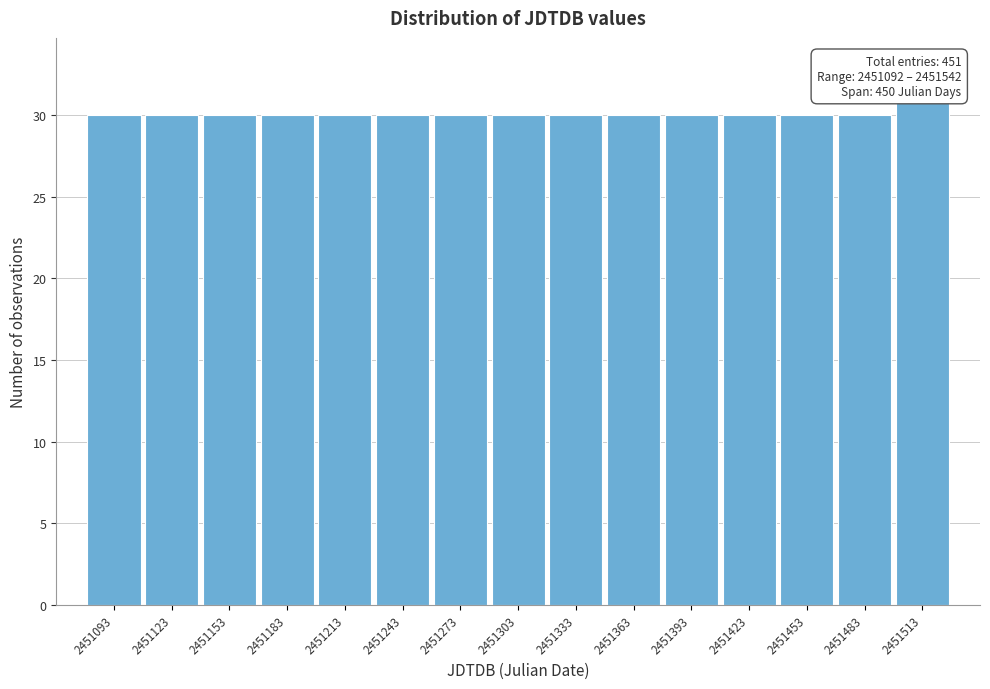

Reading left to right, transcribe all the data shown in this chart.

30	30	30	30	30	30	30	30	30	30	30	30	30	30	31